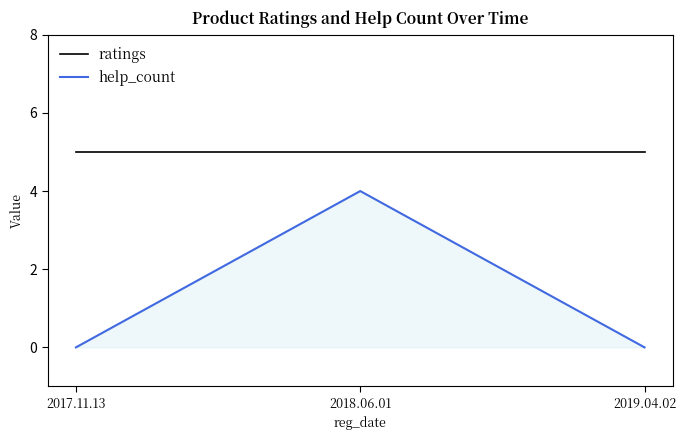

What is the difference between the maximum and minimum values in the help_count series?

4